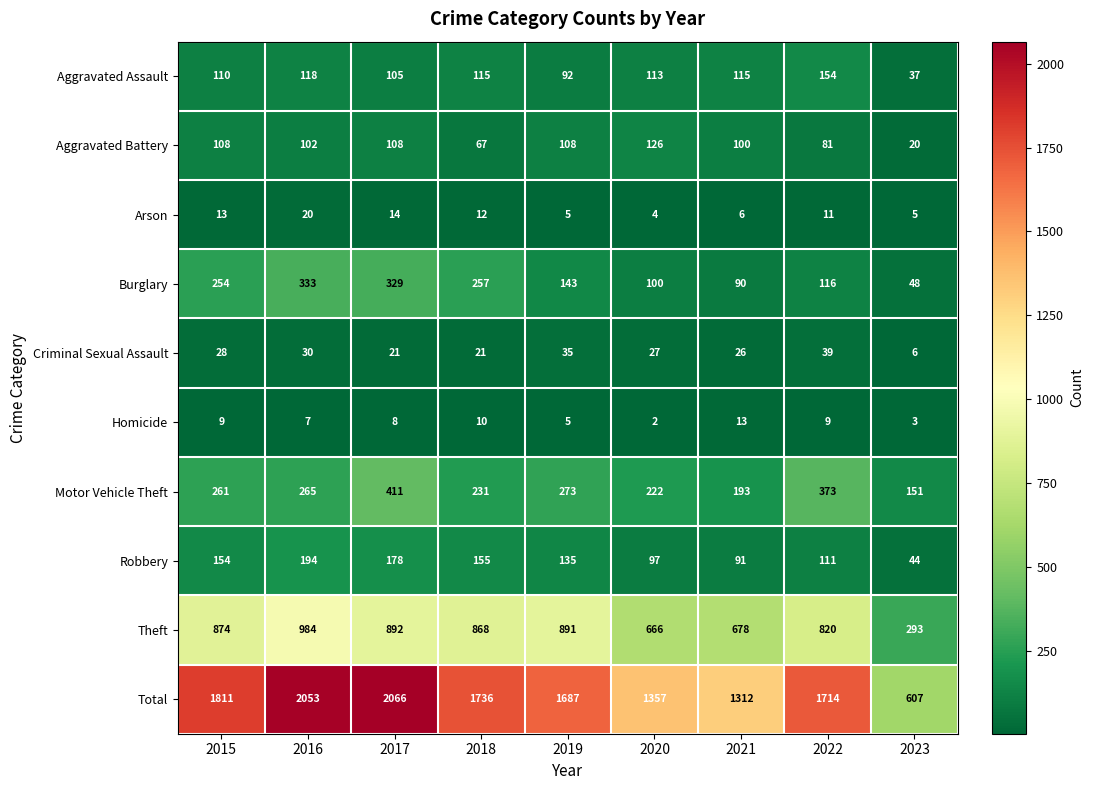

What is the total value across all series at 2020?

2714